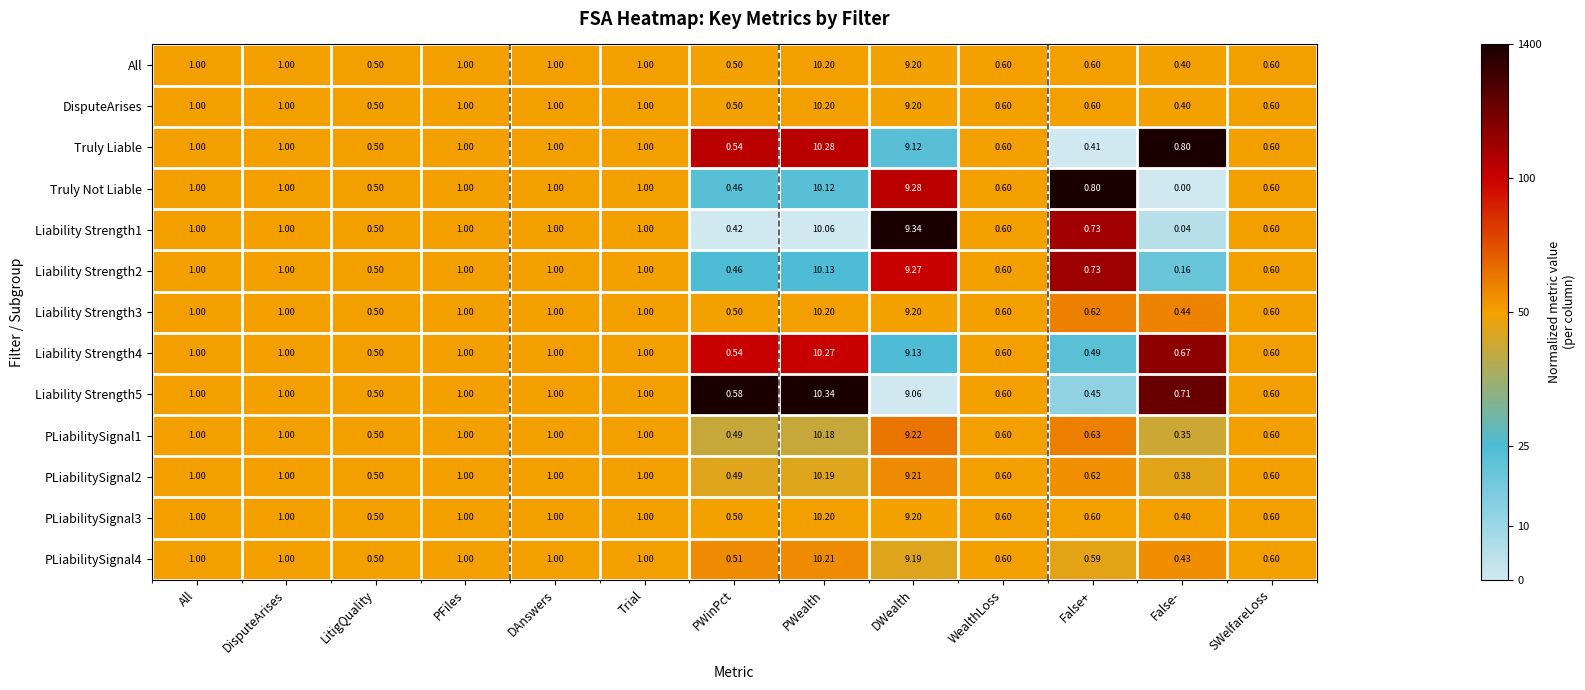

What is the maximum value shown in the chart?

10.3